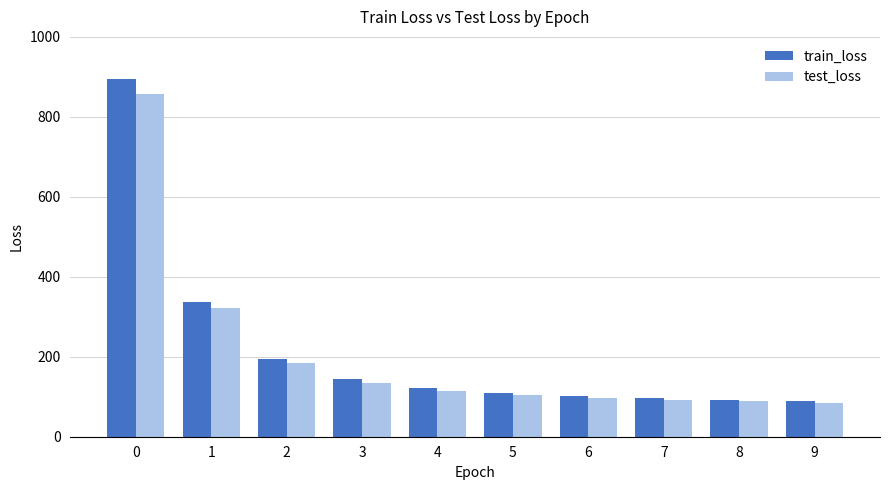

What are all the series names shown in the legend?

train_loss, test_loss